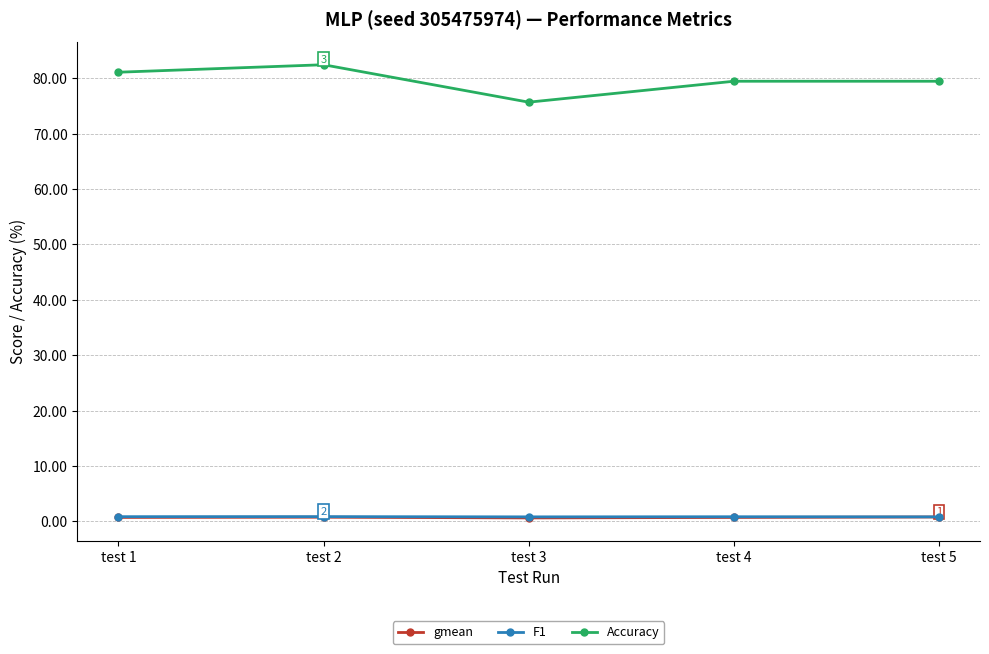

The value of Accuracy at test 2 is 122.2. True or false?

False